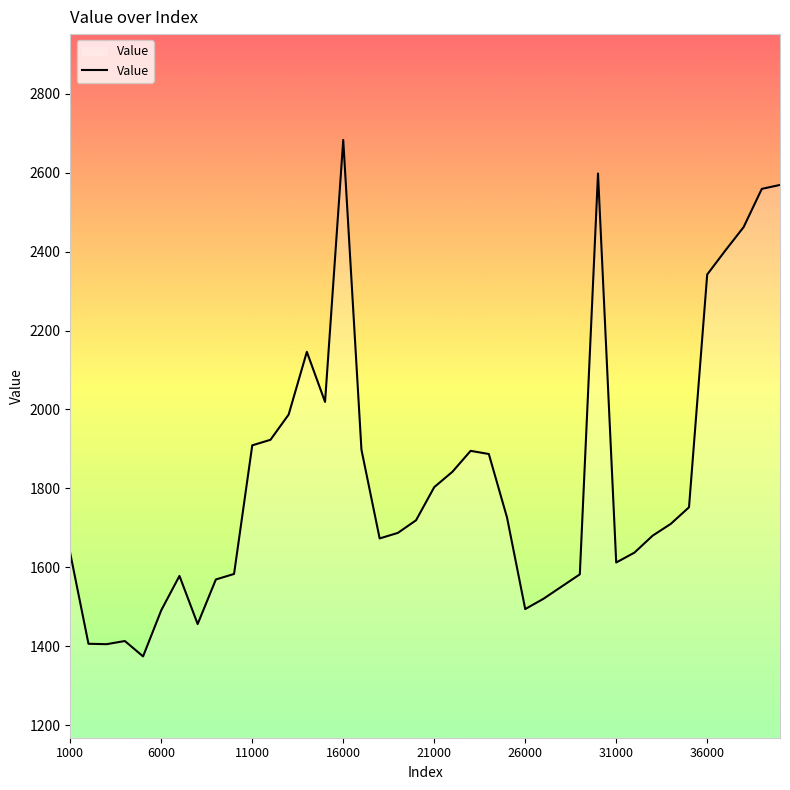

What is the minimum value shown in the chart?

1374